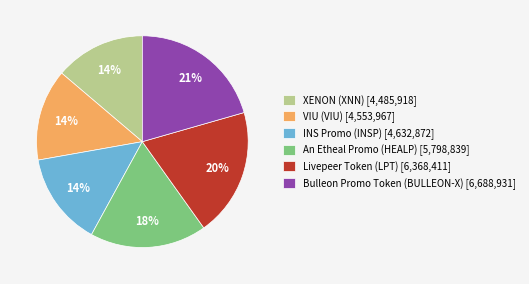

The Livepeer Token (LPT) slice represents 20% of the pie. True or false?

True